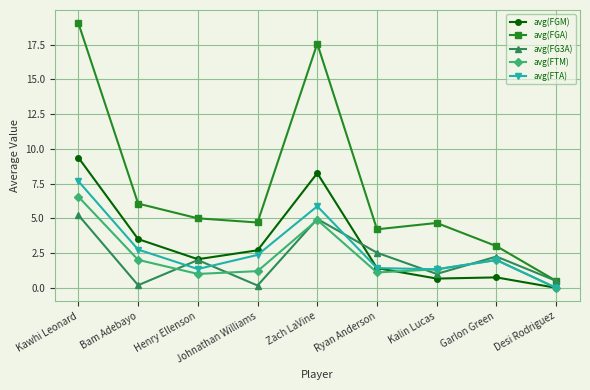

Is the value of avg(FG3A) at Bam Adebayo greater than the value of avg(FGM) at Kalin Lucas?

No